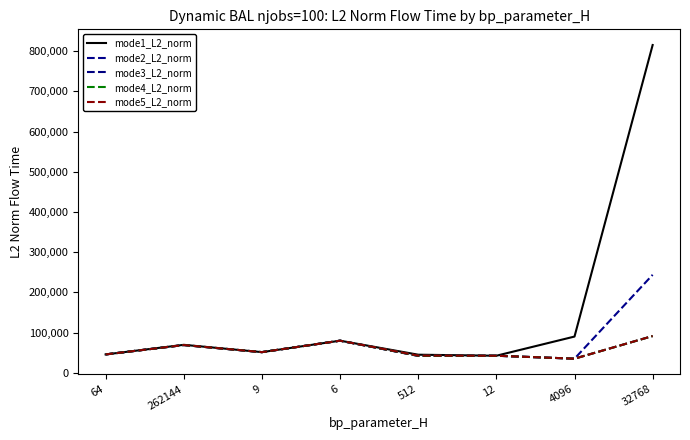

Is the value of mode4_L2_norm at 512 greater than the value of mode5_L2_norm at 6?

No